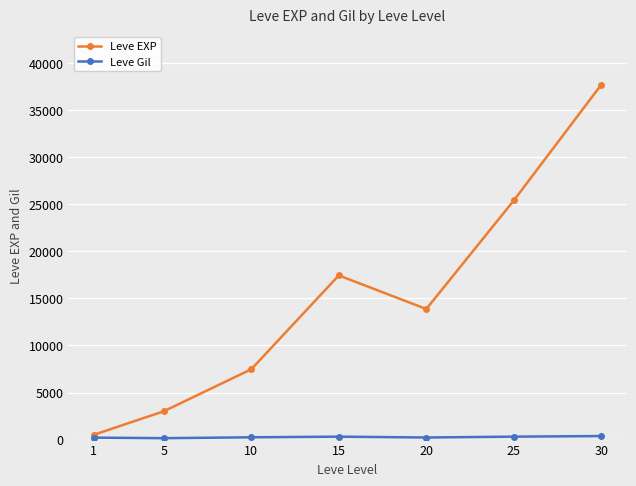

List the labels in order of Leve EXP value, smallest first.

1, 5, 10, 20, 15, 25, 30